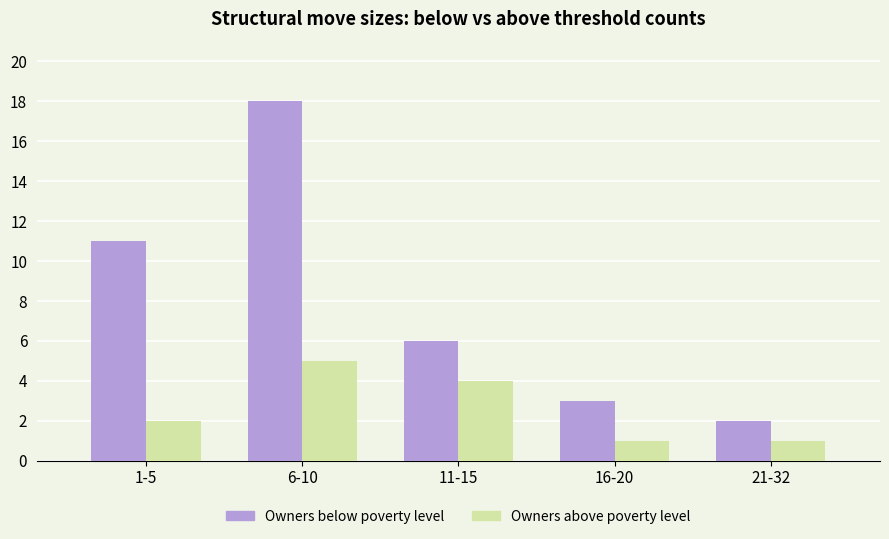

Reading right to left, list all the values displayed in this chart.

Owners below poverty level: 21-32=2	16-20=3	11-15=6	6-10=18	1-5=11
Owners above poverty level: 21-32=1	16-20=1	11-15=4	6-10=5	1-5=2